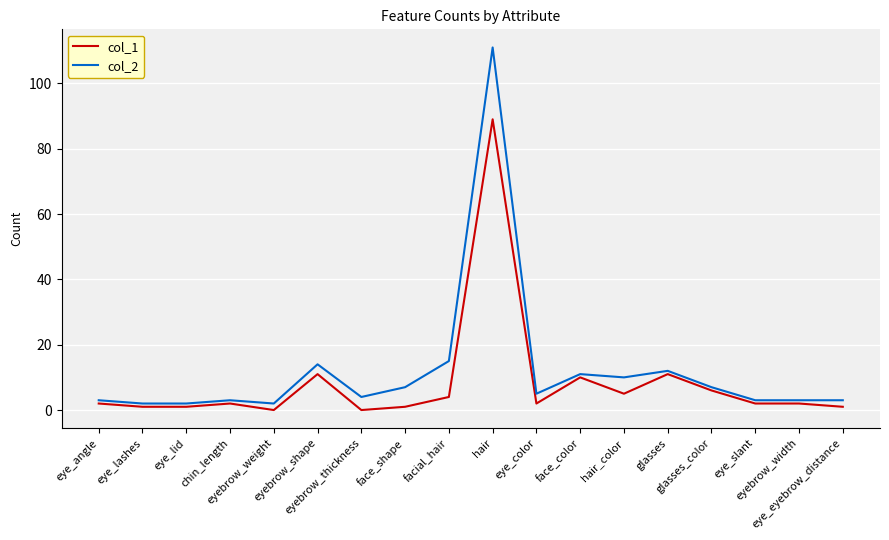

What is the total value across all series at eye_lid?

3